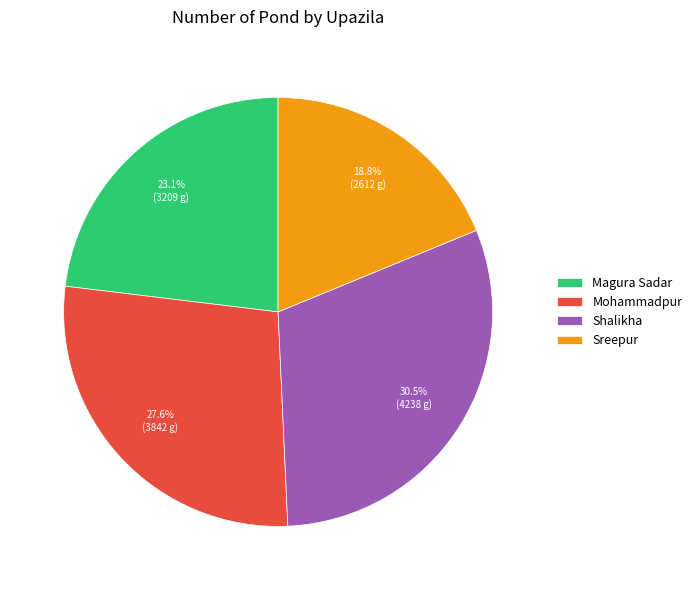

What percentage is the Sreepur slice, to the nearest percent?

19%